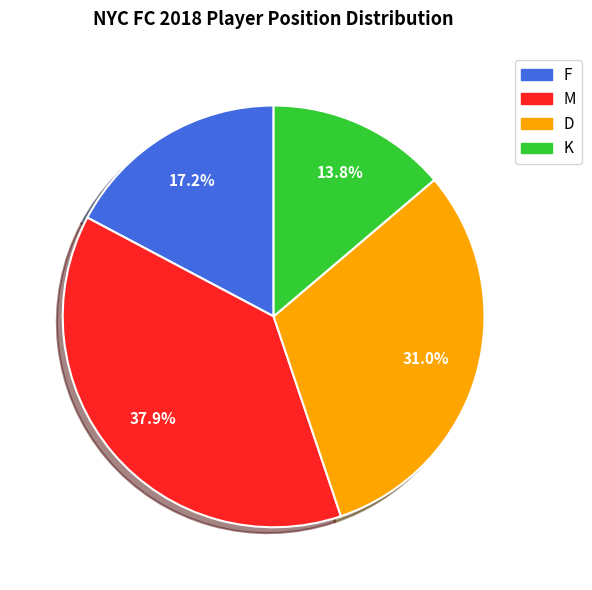

How many slices are in this pie chart?

4